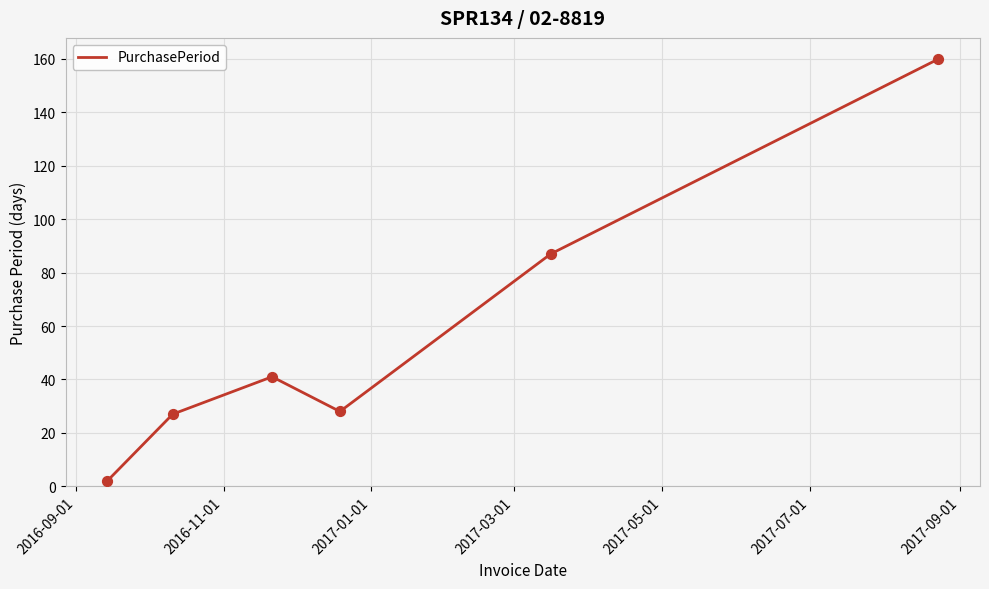

What is the maximum value shown in the chart?

160